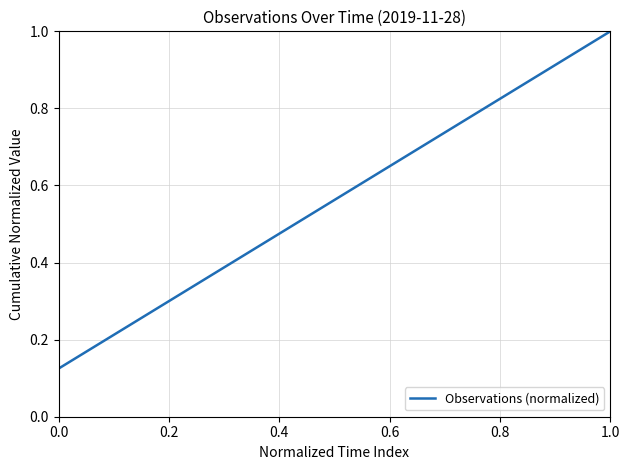

Does the chart have visible grid lines?

Yes